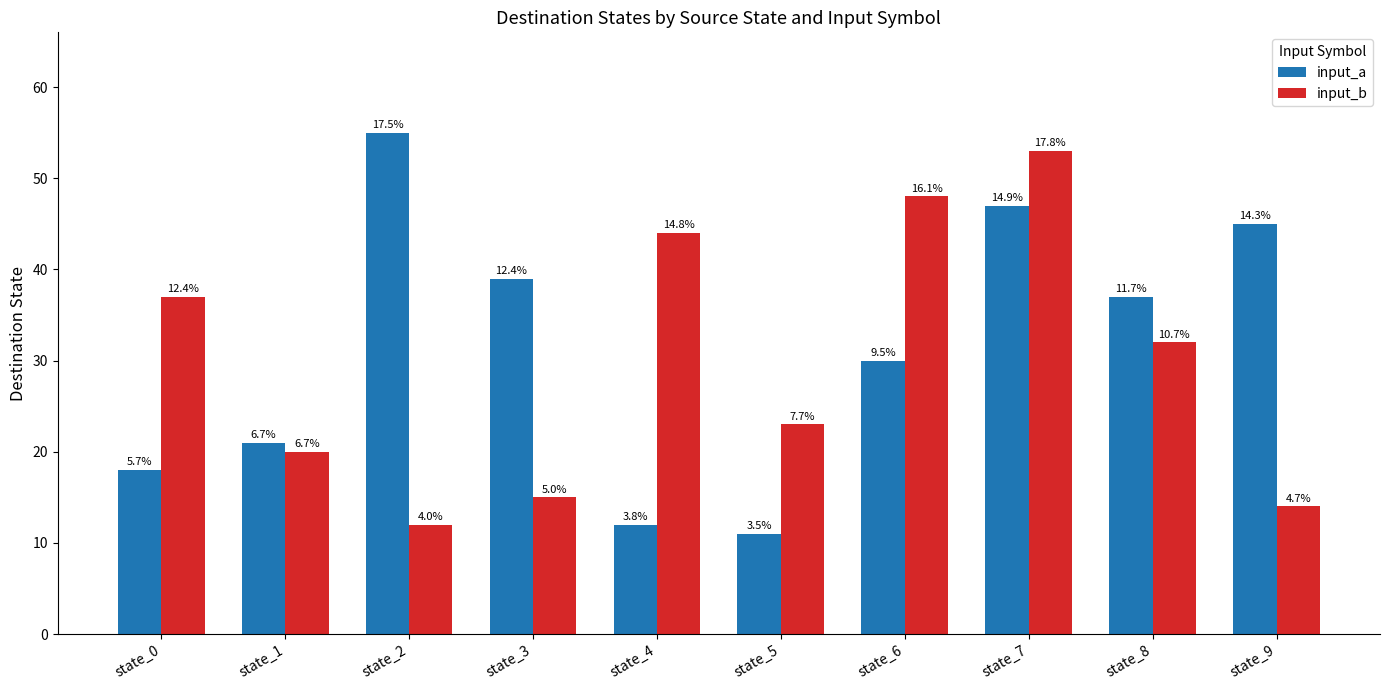

List the series in order of their peak value, highest first.

input_a, input_b